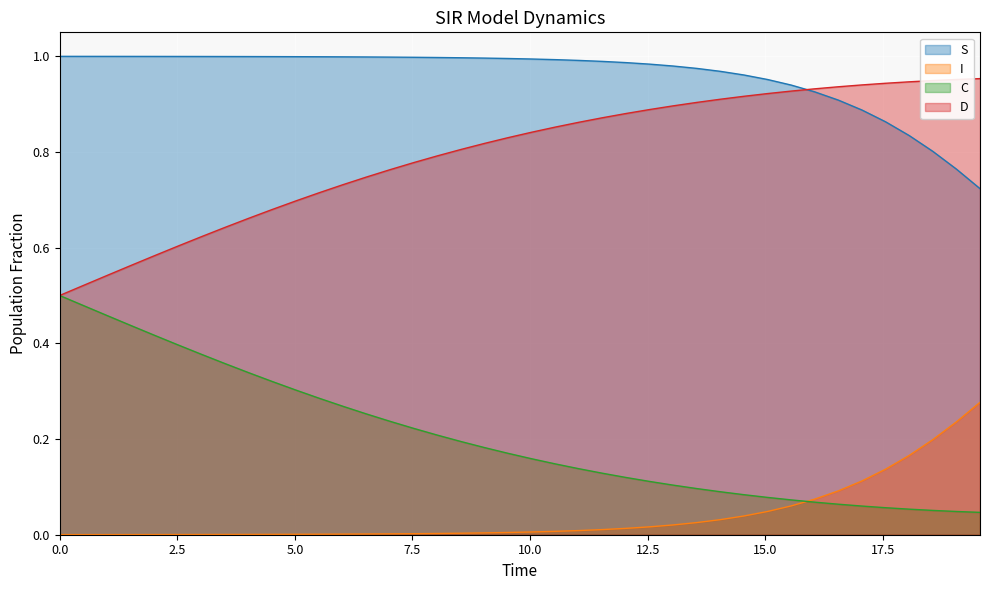

What are all the series names shown in the legend?

S, I, C, D